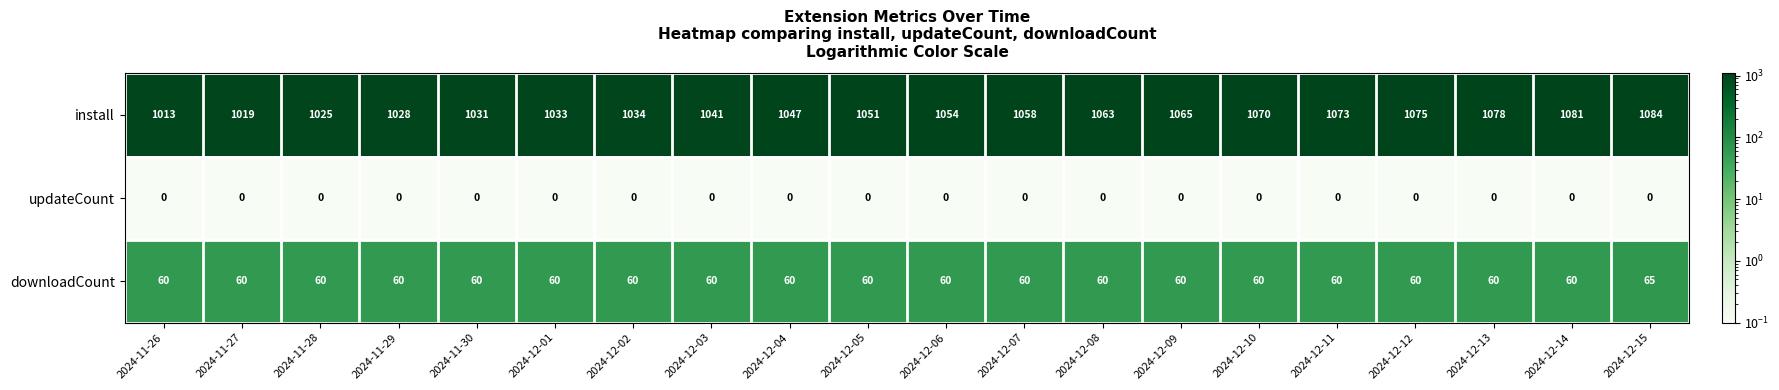

Rank the series at 2024-12-05 from lowest to highest value.

updateCount, downloadCount, install